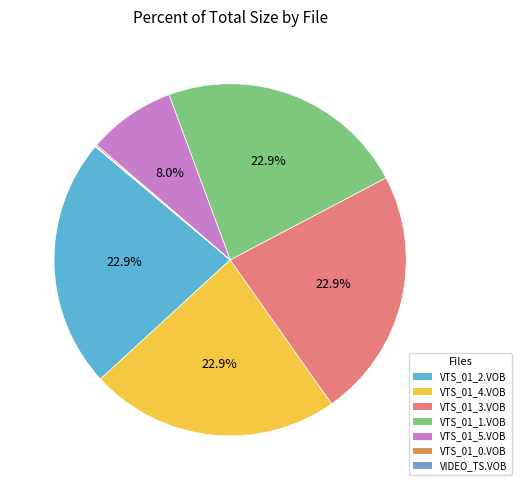

Does VTS_01_3.VOB represent more than half of the total?

No